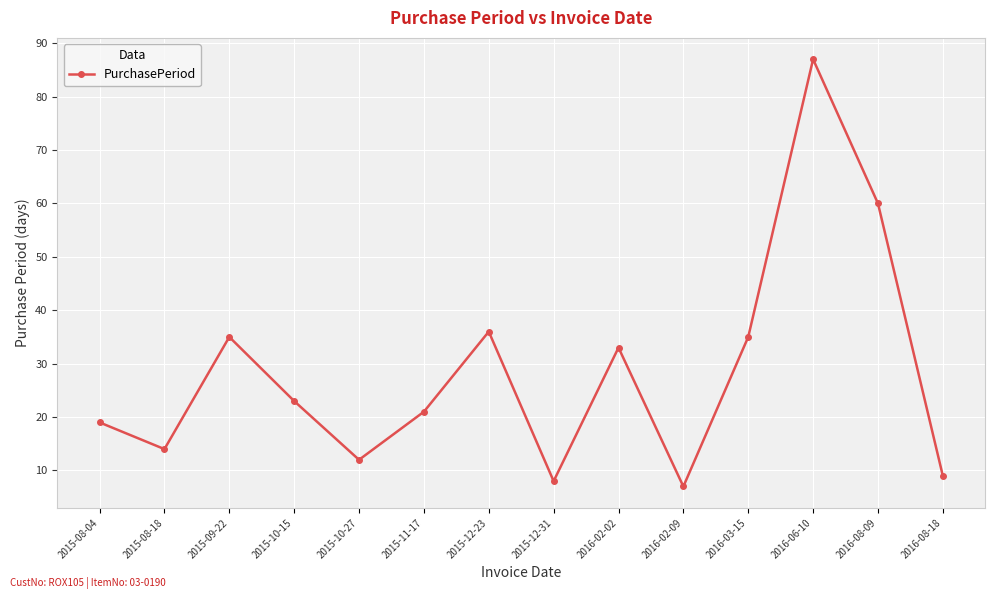

Reading left to right, transcribe all the data shown in this chart.

2015-08-04=19	2015-08-18=14	2015-09-22=35	2015-10-15=23	2015-10-27=12	2015-11-17=21	2015-12-23=36	2015-12-31=8	2016-02-02=33	2016-02-09=7	2016-03-15=35	2016-06-10=87	2016-08-09=60	2016-08-18=9